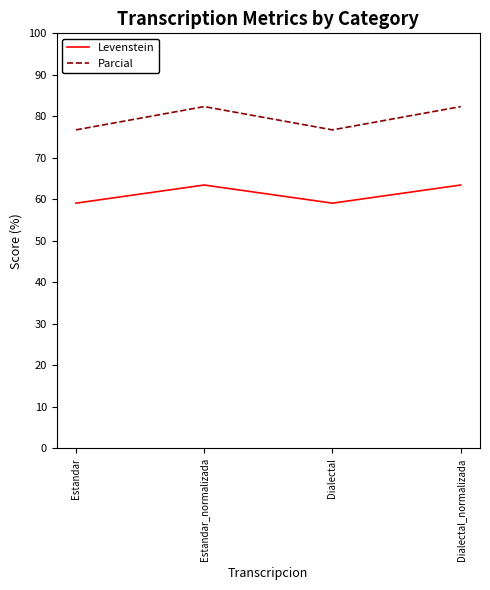

Reading left to right, list all the values displayed in this chart.

Levenstein: Estandar=59.1	Estandar_normalizada=63.5	Dialectal=59.1	Dialectal_normalizada=63.5
Parcial: Estandar=76.7	Estandar_normalizada=82.4	Dialectal=76.7	Dialectal_normalizada=82.4